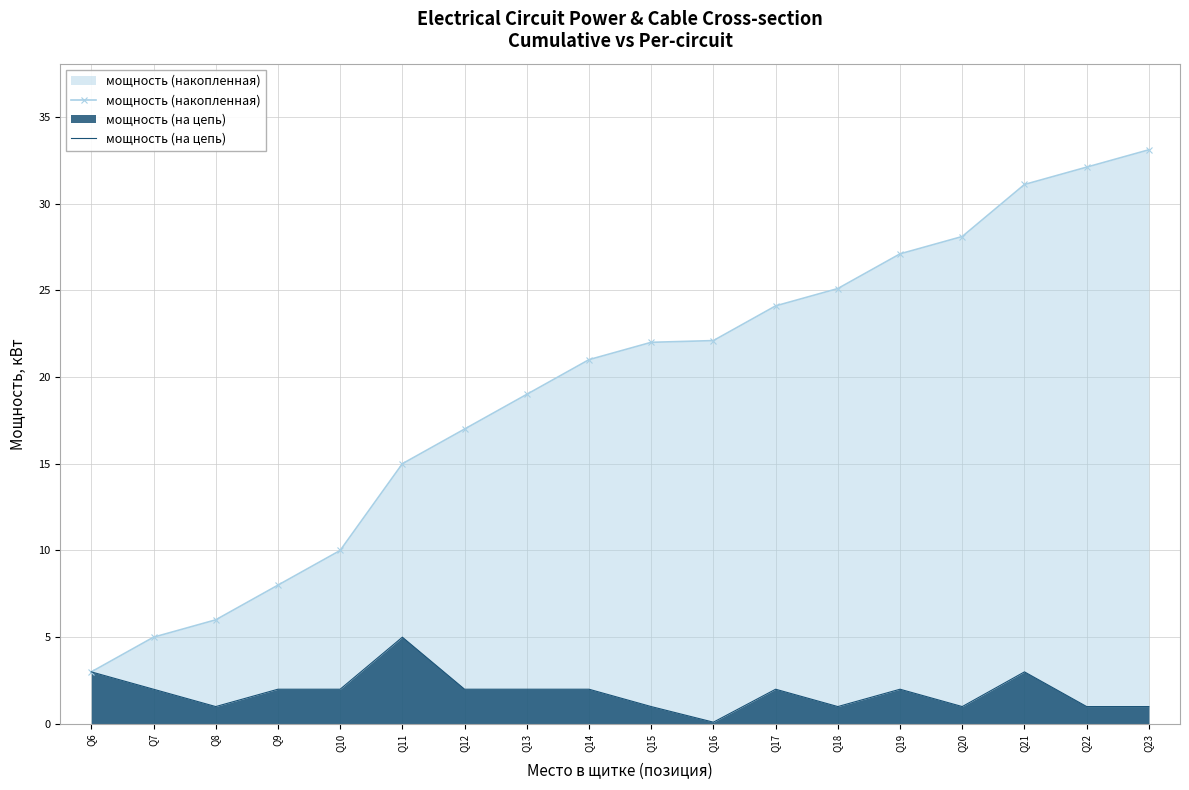

True or false: мощность (на цепь) and мощность (накопленная) cross at least once.

False